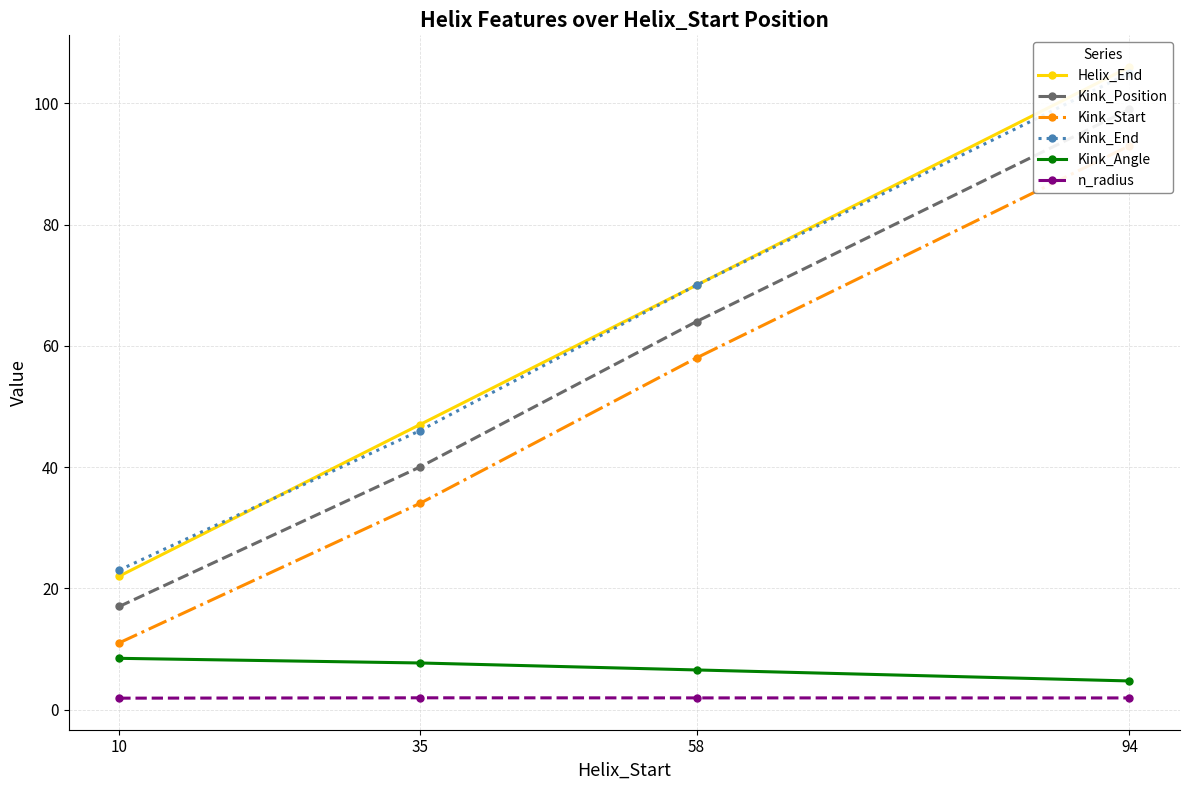

What value does the Helix_End series have at 35?

47.0